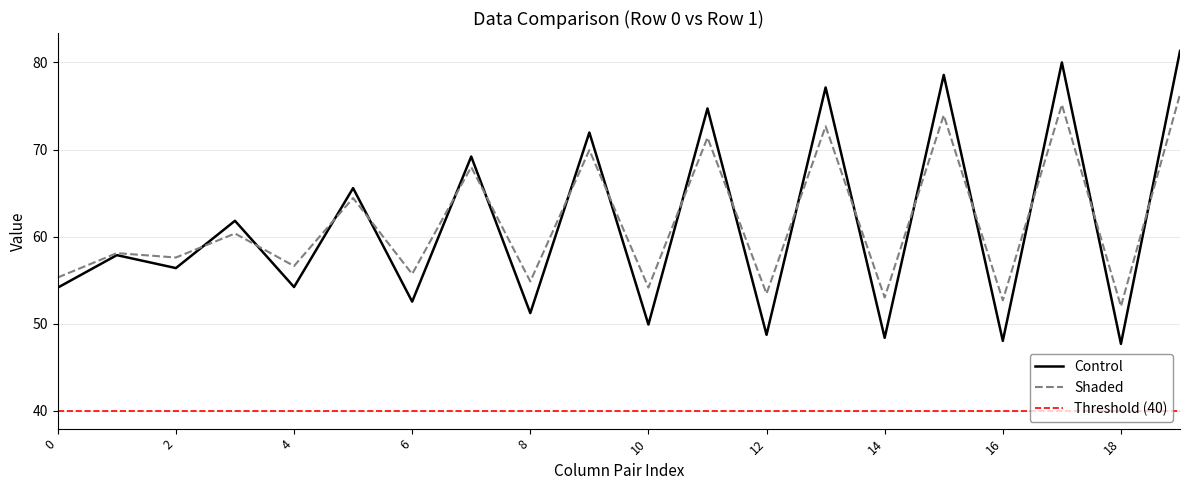

What is the average value of the Control series?

61.5